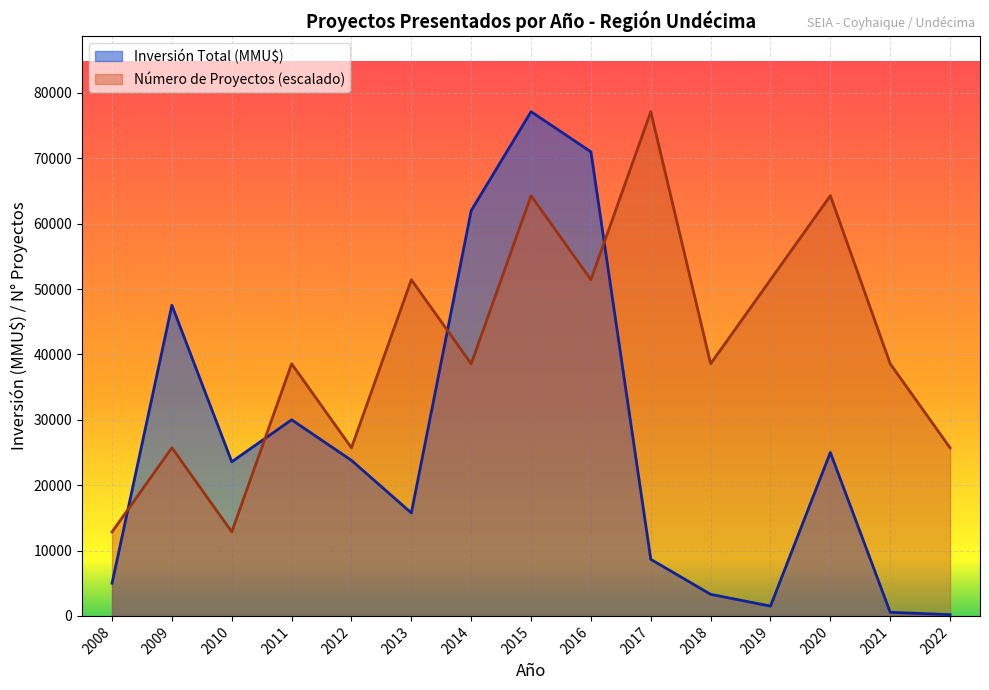

At which category is the sum across all series the highest?

2015